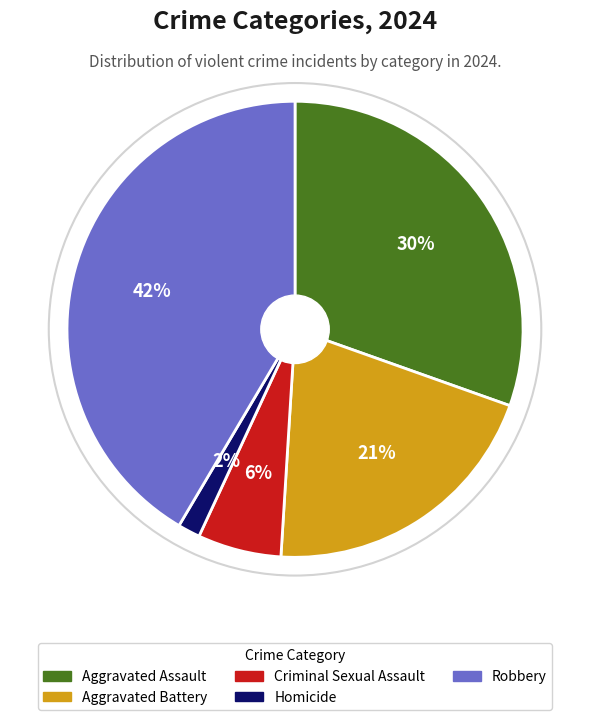

Which slice is the largest?

Robbery